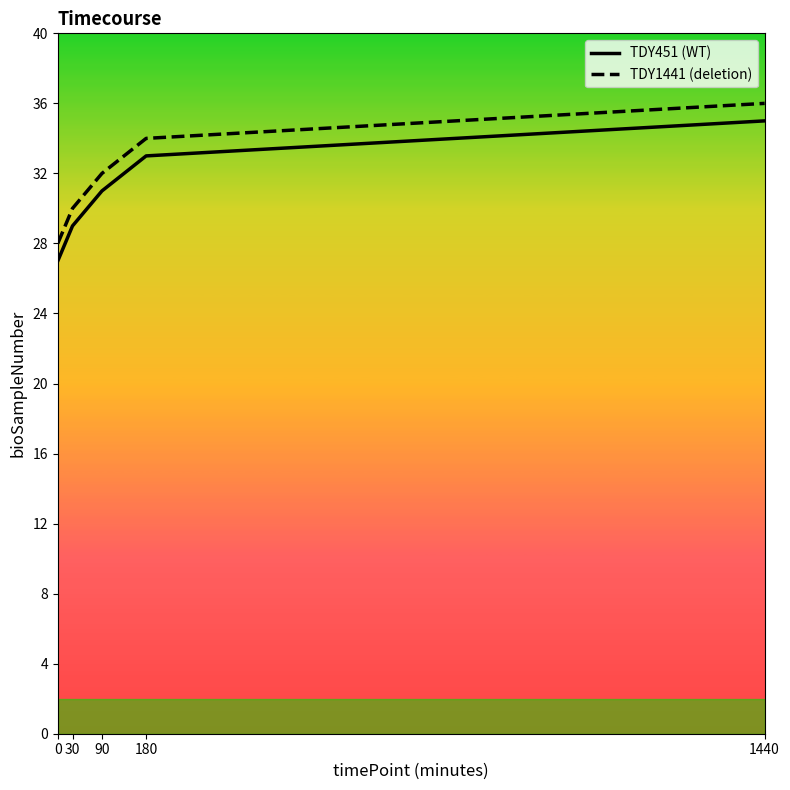

At which category is the sum across all series the highest?

1440